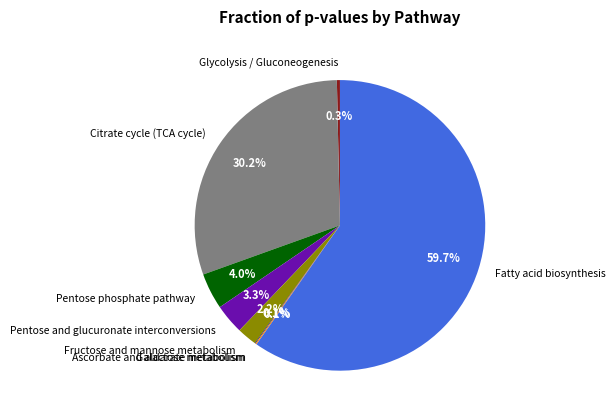

Does Fatty acid biosynthesis represent more than half of the total?

Yes